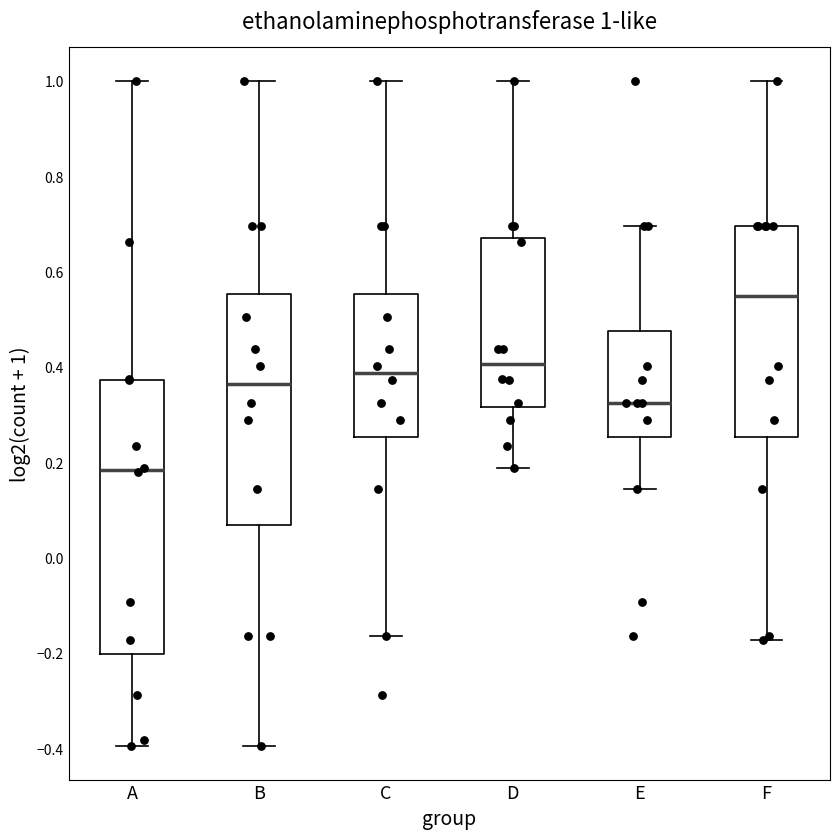

Which box has the highest median line?

F